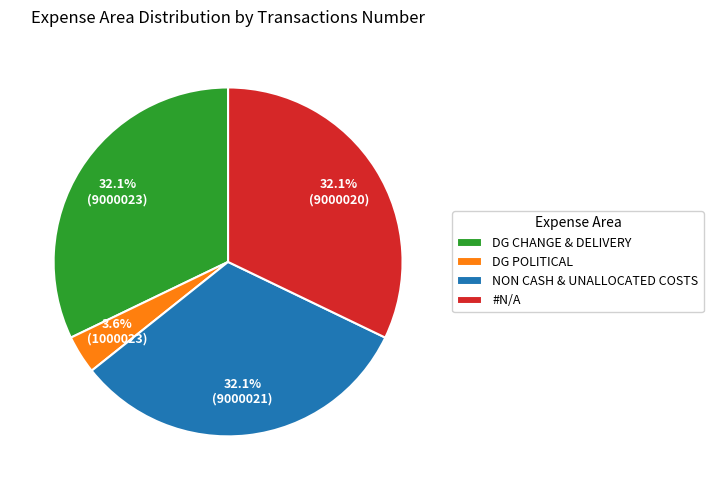

Which slice is the smallest?

DG POLITICAL